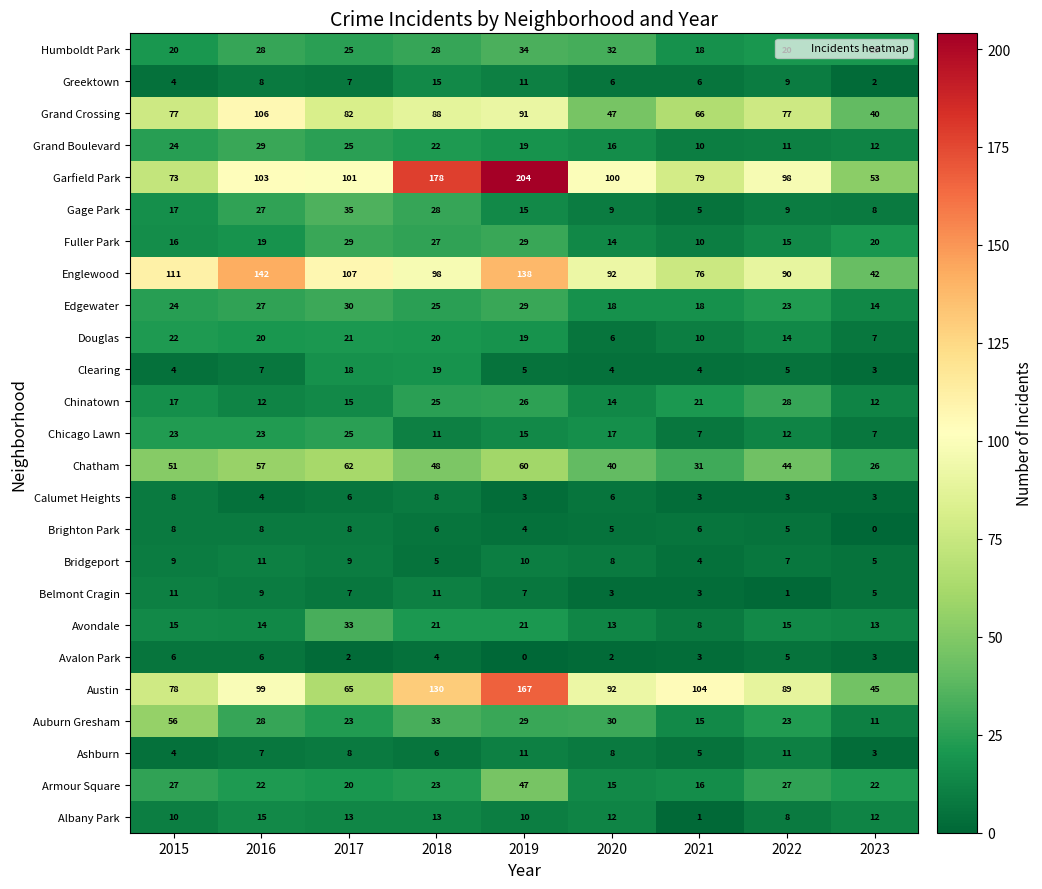

What is the difference between the highest and lowest values at 2015?

107